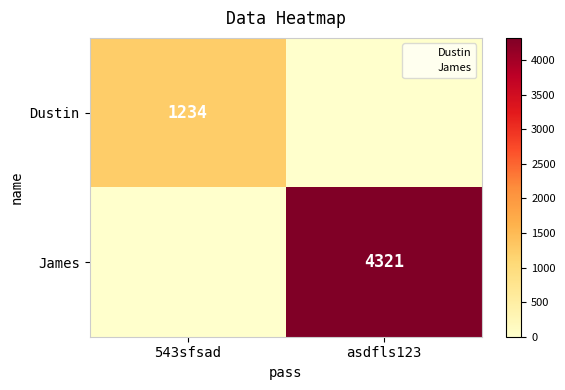

Which category has the lowest value in the James series?

543sfsad